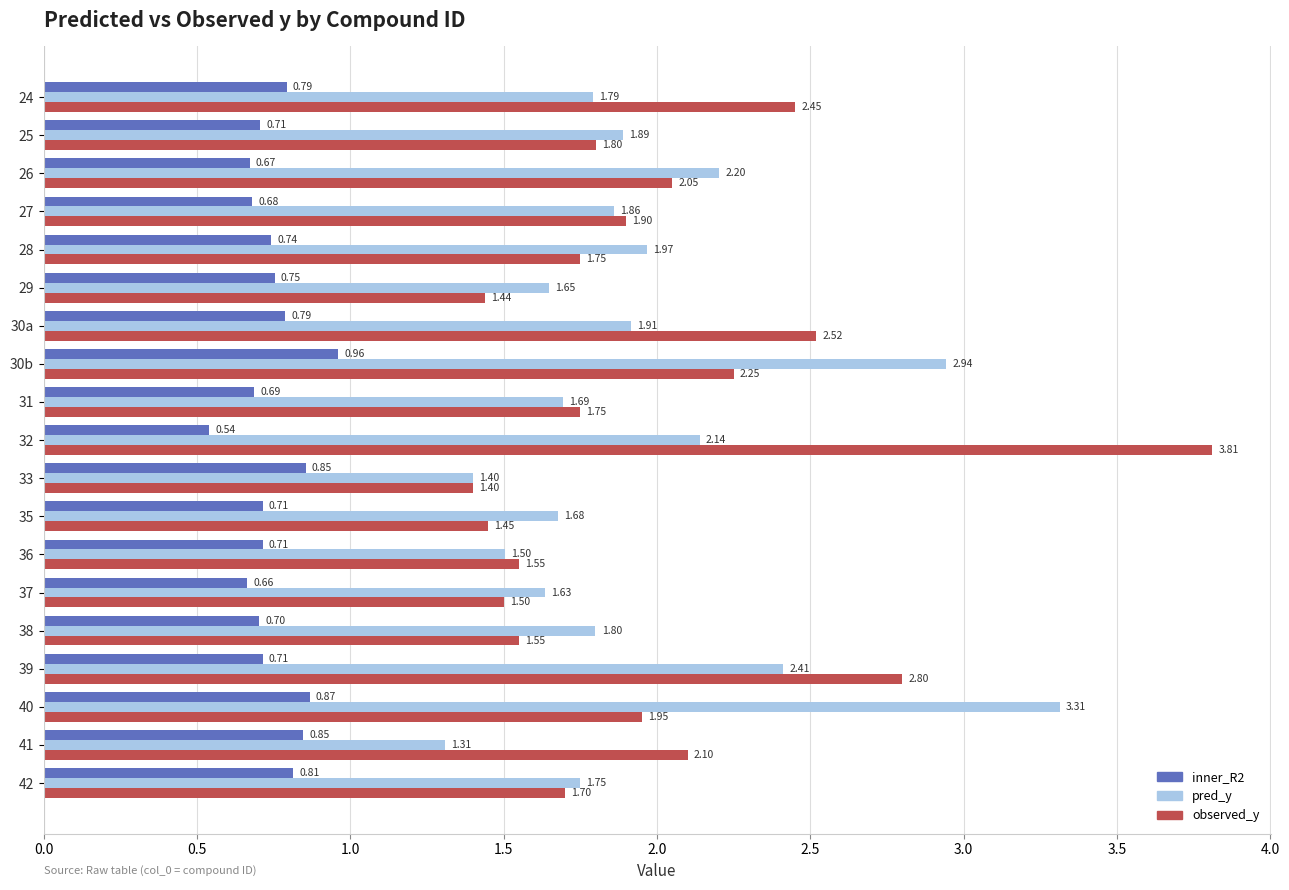

Which series has the widest spread of values?

observed_y